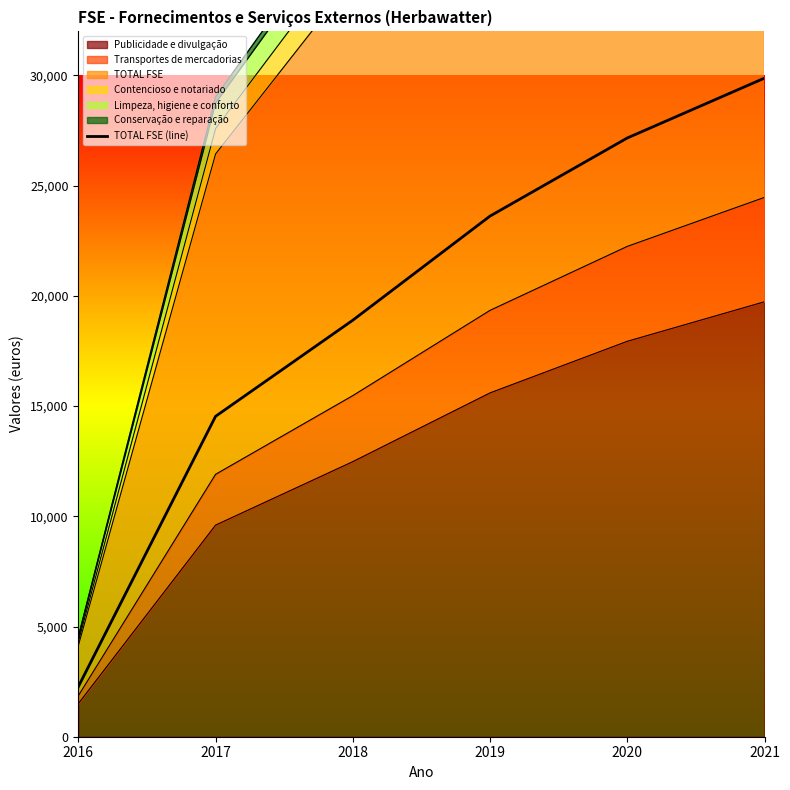

The chart shows a value of 2271.2 at 2016. True or false?

True